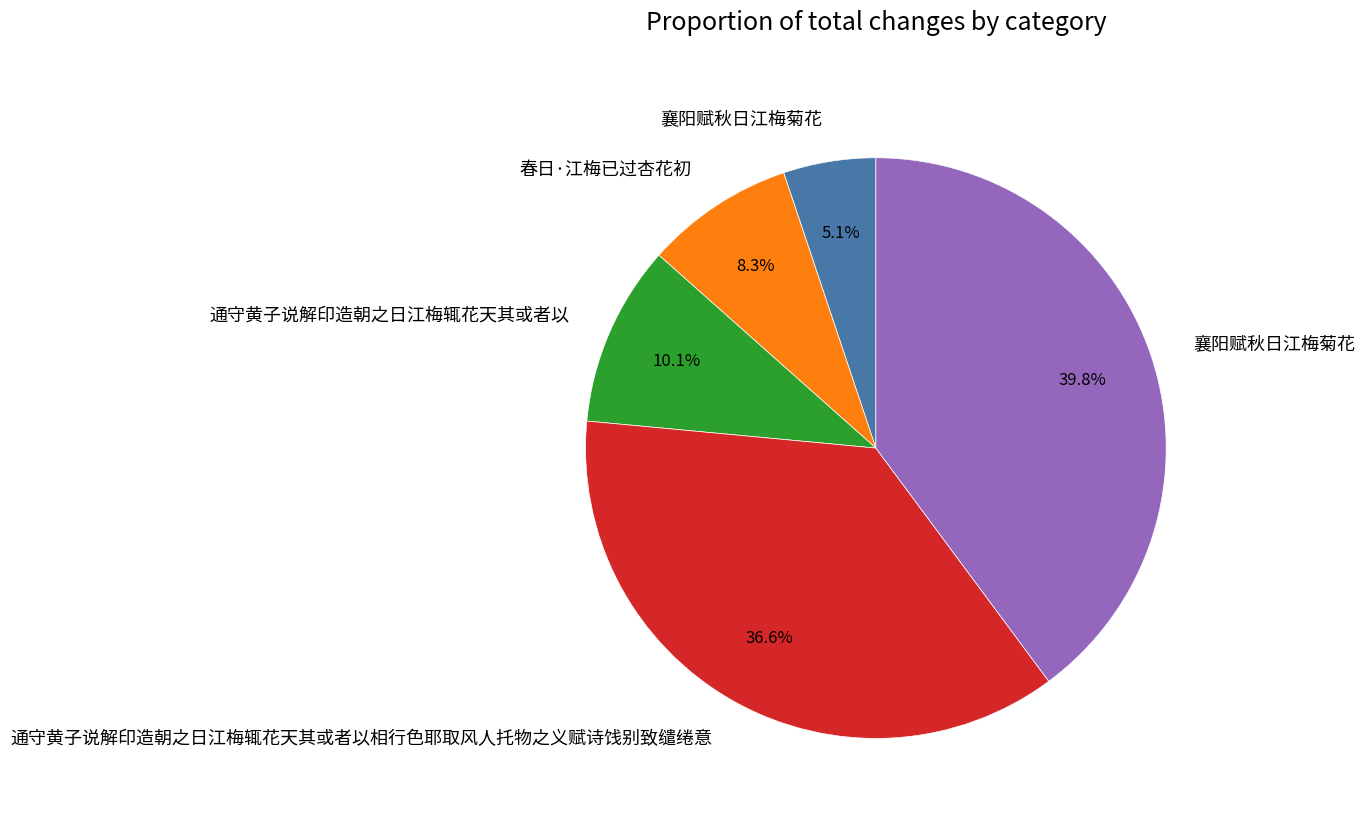

How many segments does this pie chart have?

5